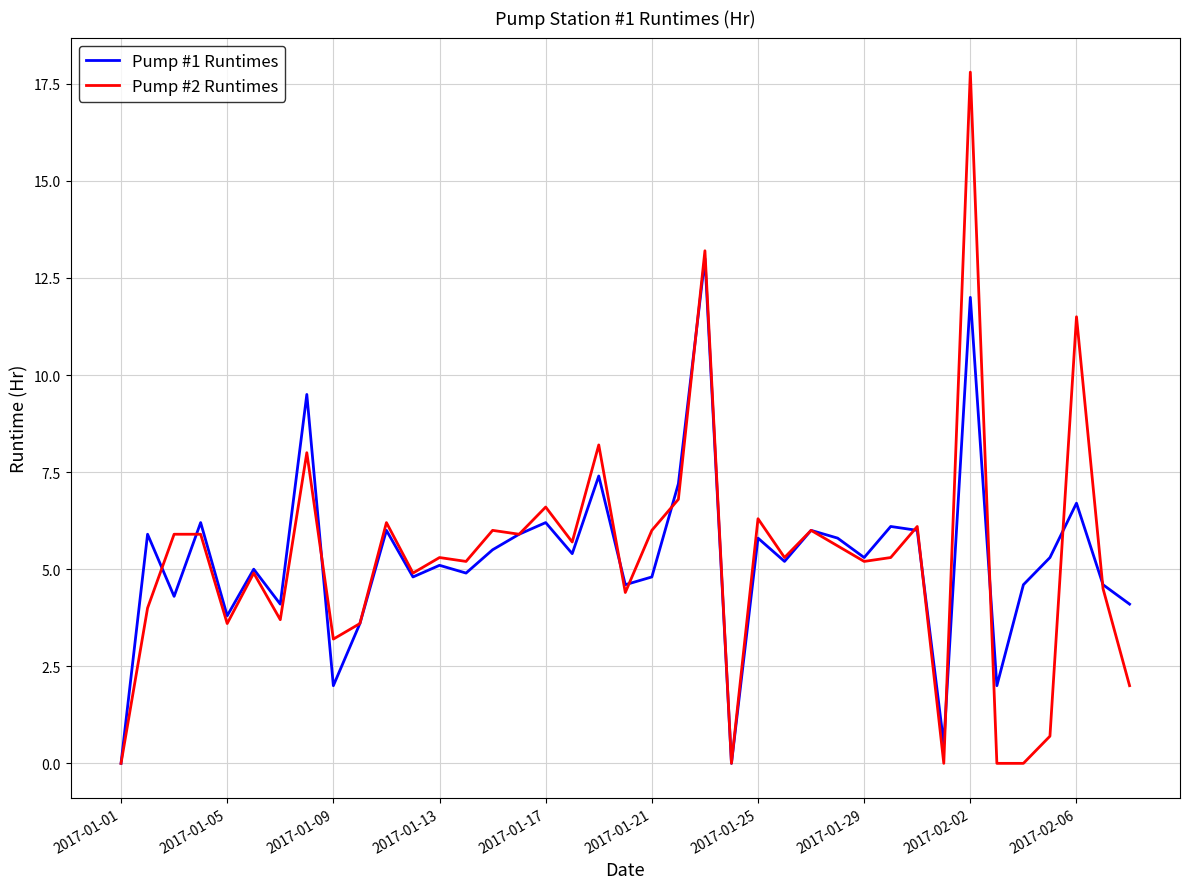

Which series has the largest range (max minus min)?

Pump #2 Runtimes